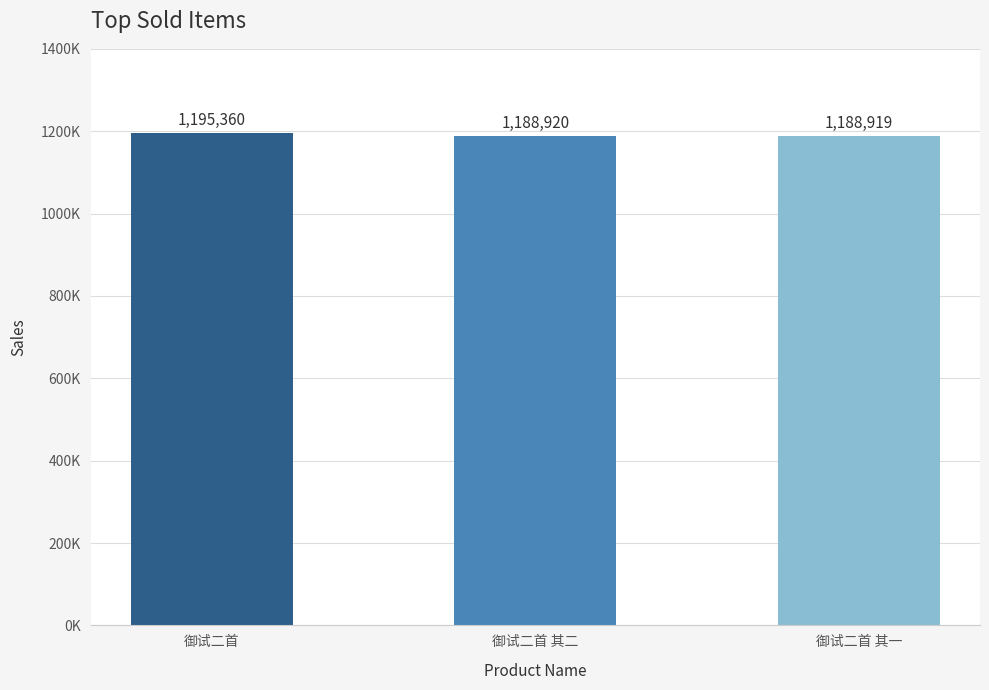

What is the label of the 2nd bar from the right?

御试二首 其二